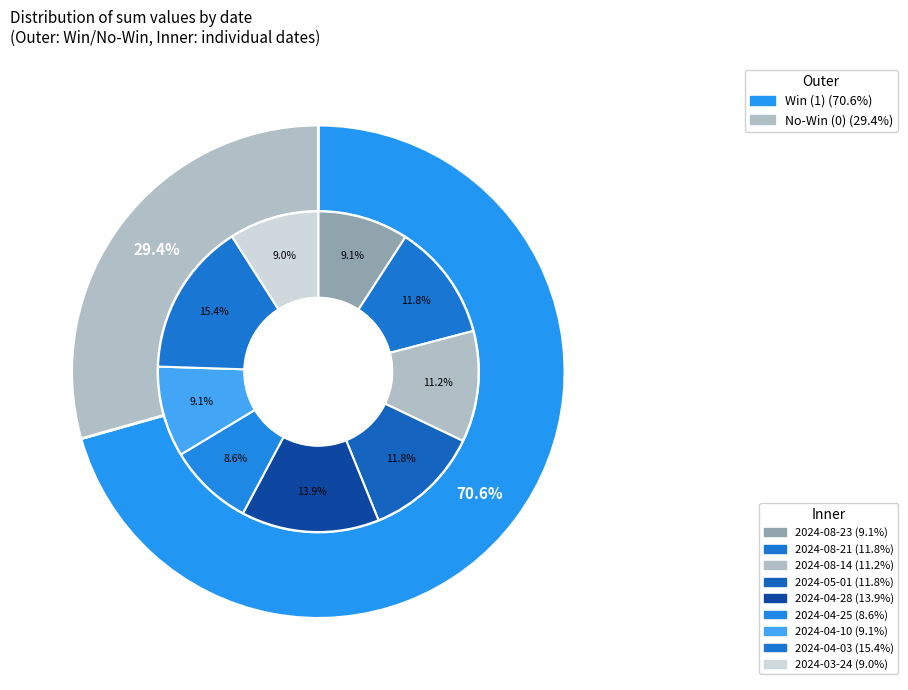

Rank the categories by value from lowest to highest.

2024-04-25, 2024-03-24, 2024-08-23, 2024-04-10, 2024-08-14, 2024-08-21, 2024-05-01, 2024-04-28, 2024-04-03